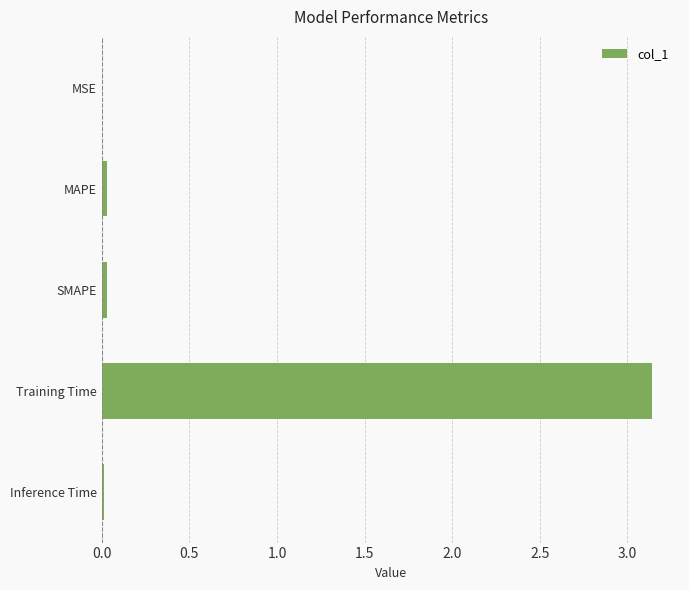

True or false: the data shows 0.0 at MSE.

True